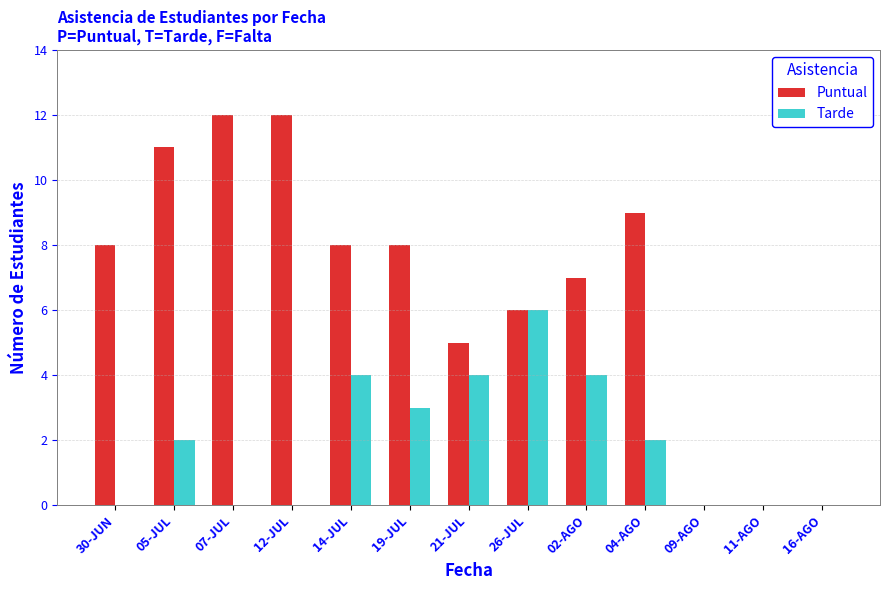

What is the highest value of the Tarde series?

6